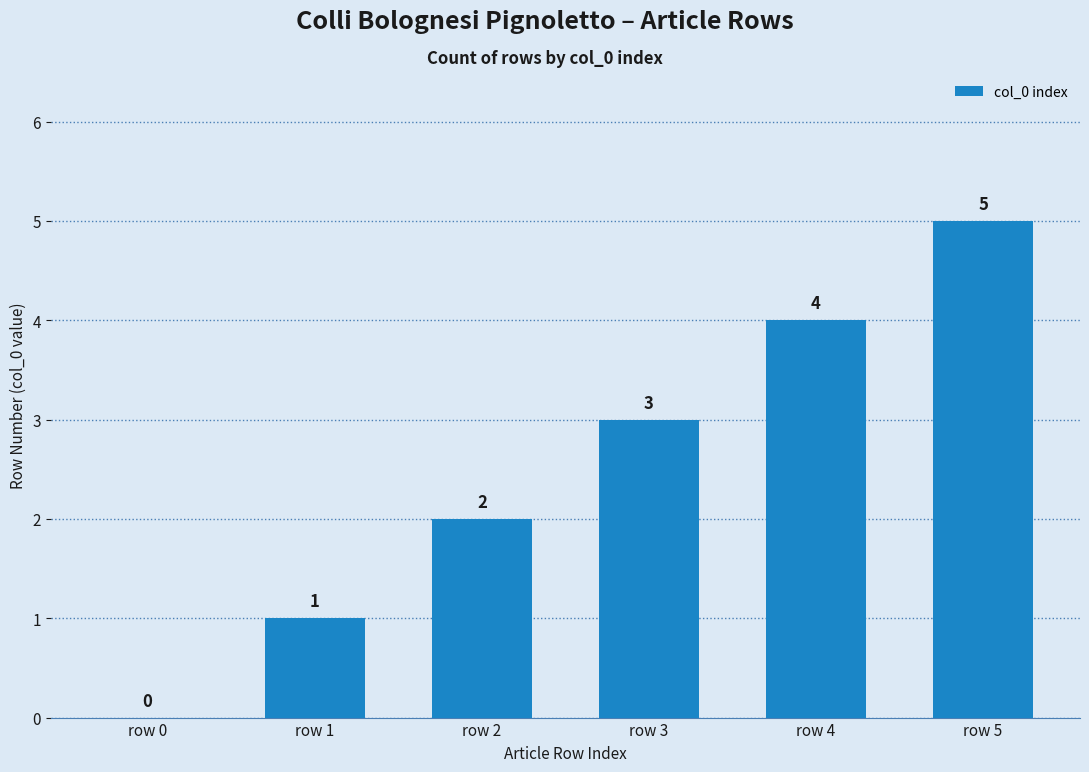

How many positive values are there?

5